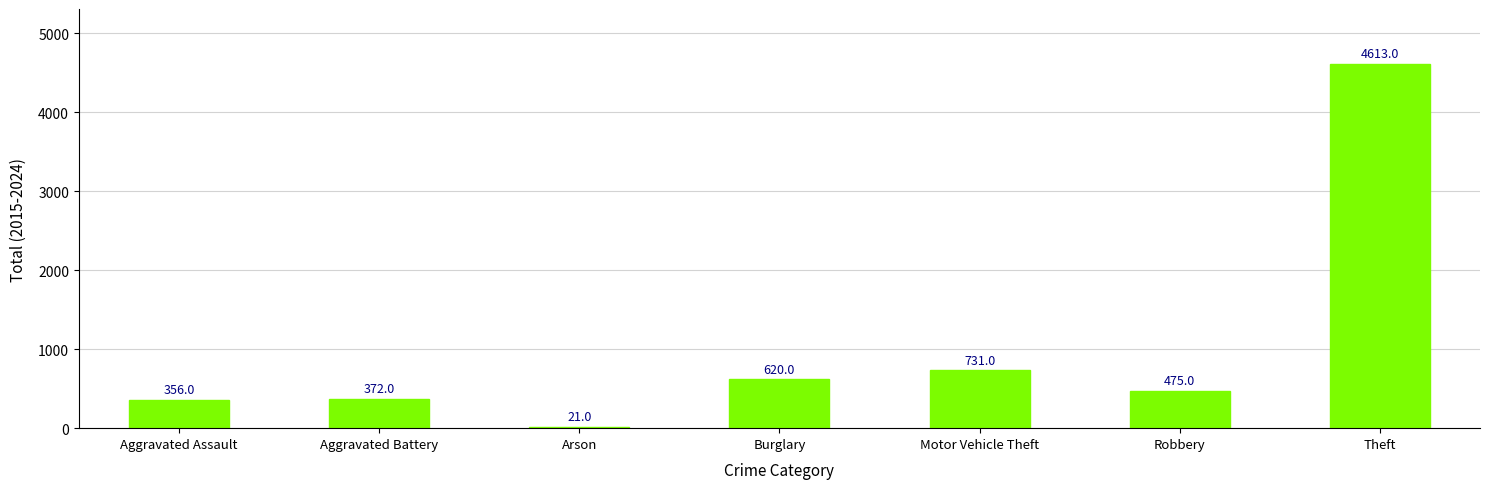

What is the maximum value shown in the chart?

4613